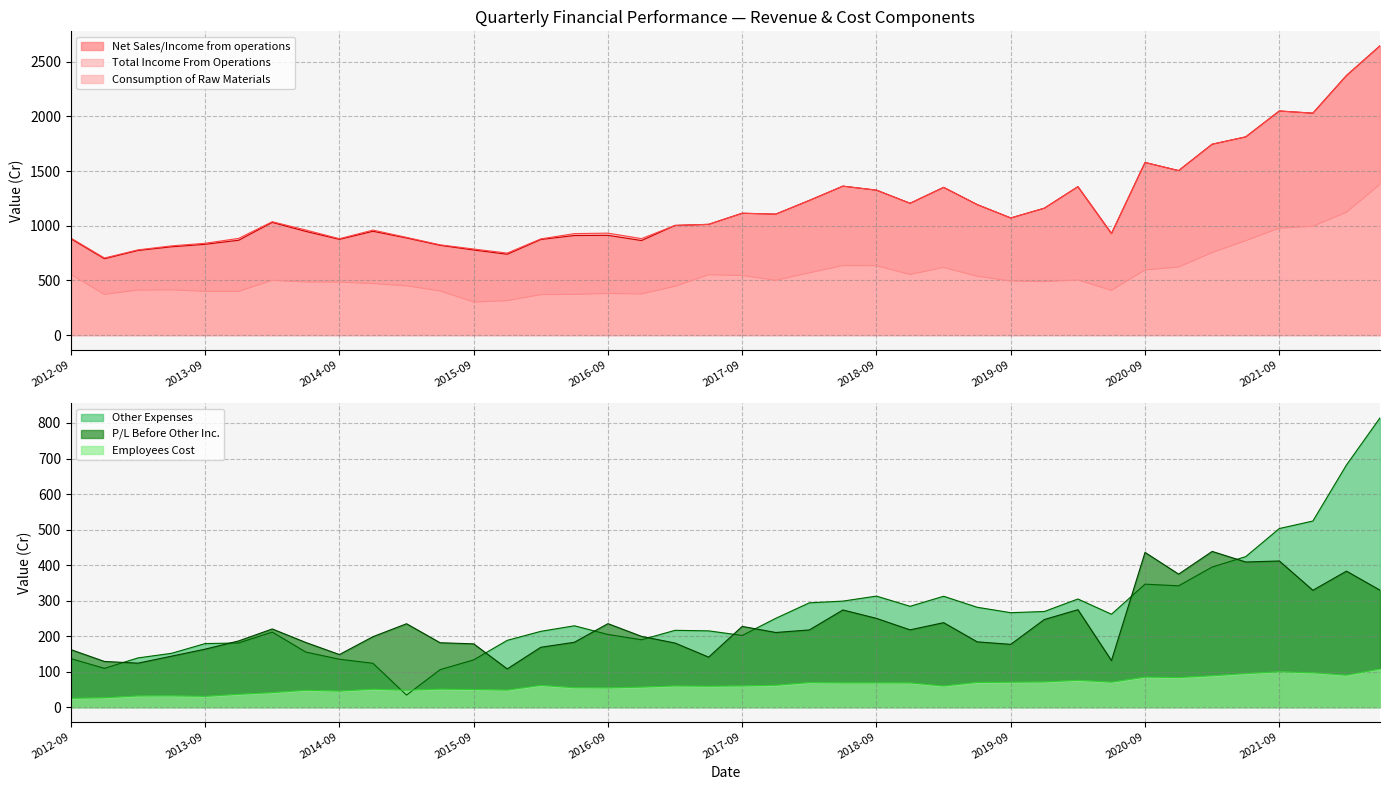

What is the sum of all Consumption of Raw Materials values?

22246.8